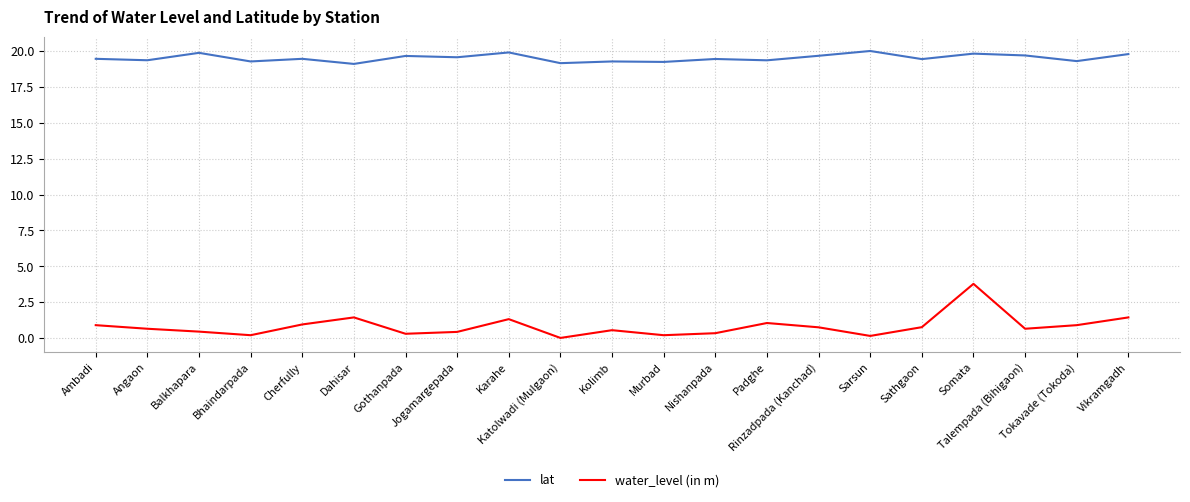

True or false: lat and water_level (in m) intersect in this chart.

False